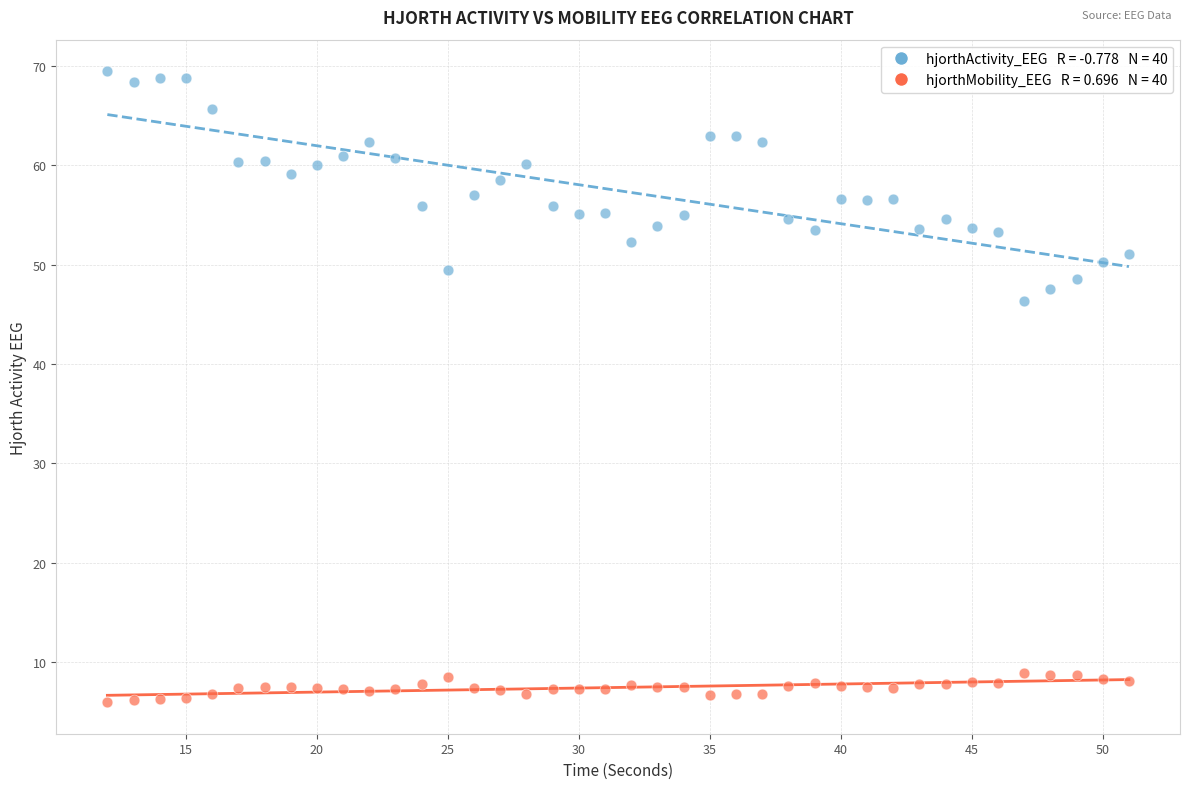

Across all series, what Y value is closest to 37?

46.3